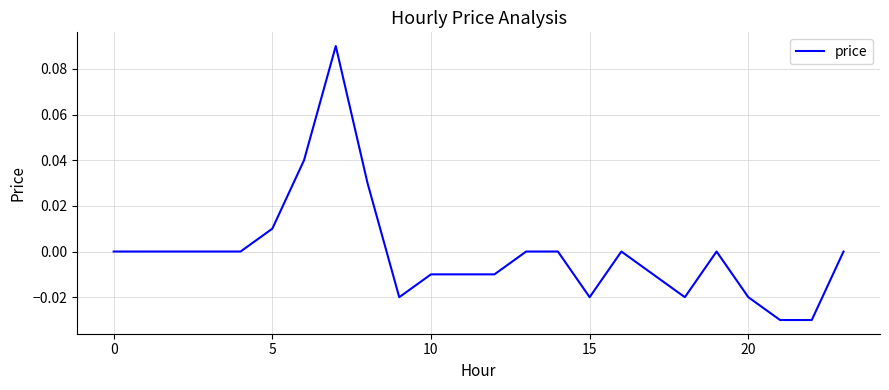

How many lines are shown in the chart?

1